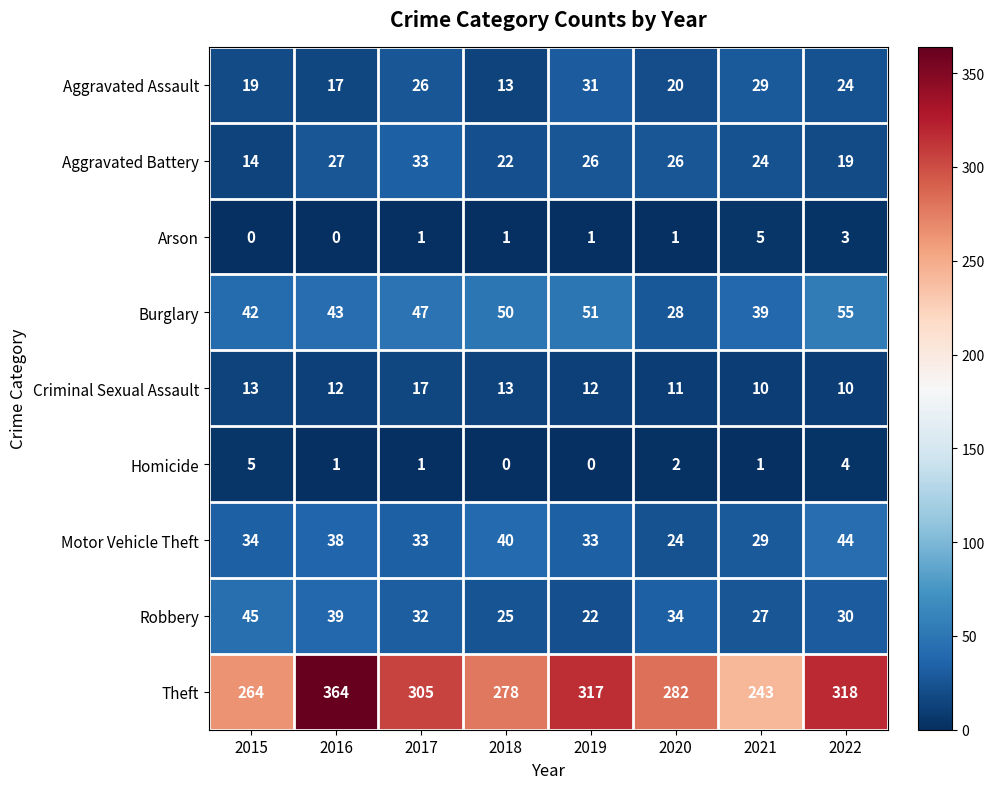

The Robbery series shows 45 at 2015. True or false?

True